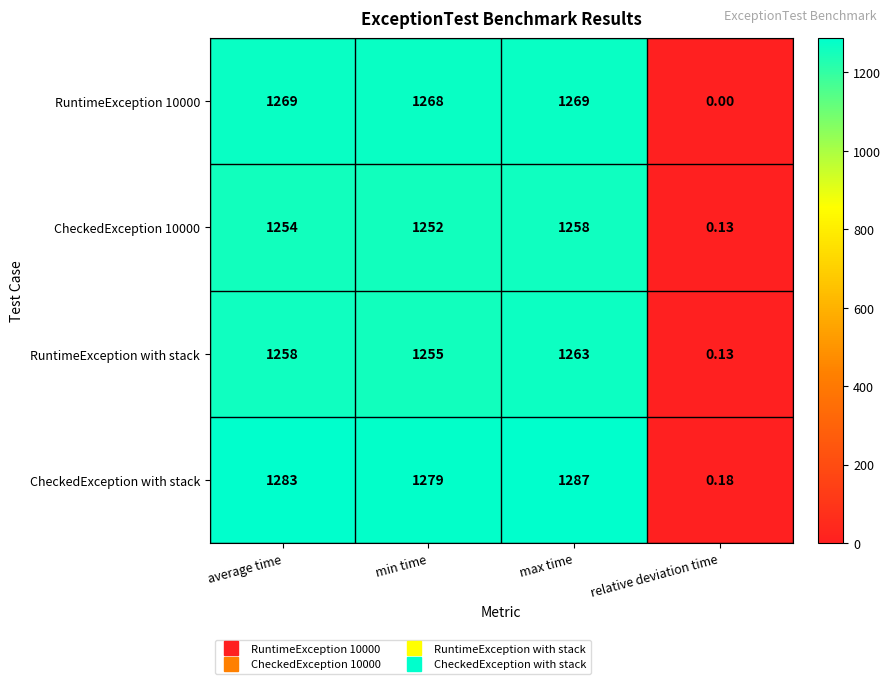

At which category does the chart reach its peak across all series?

max time